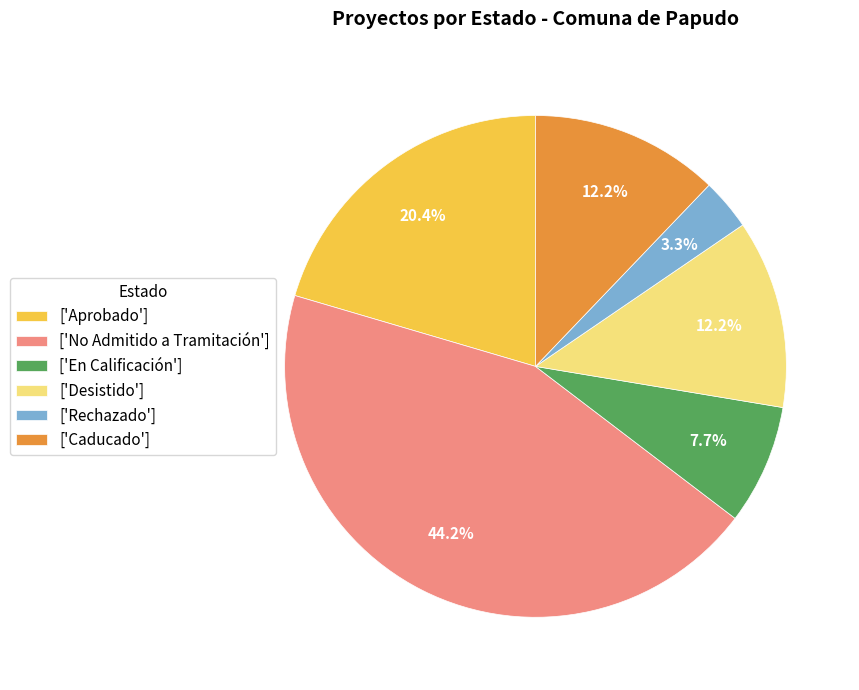

Approximately how many times larger is the value at ['Caducado'] compared to ['Aprobado']?

0.6